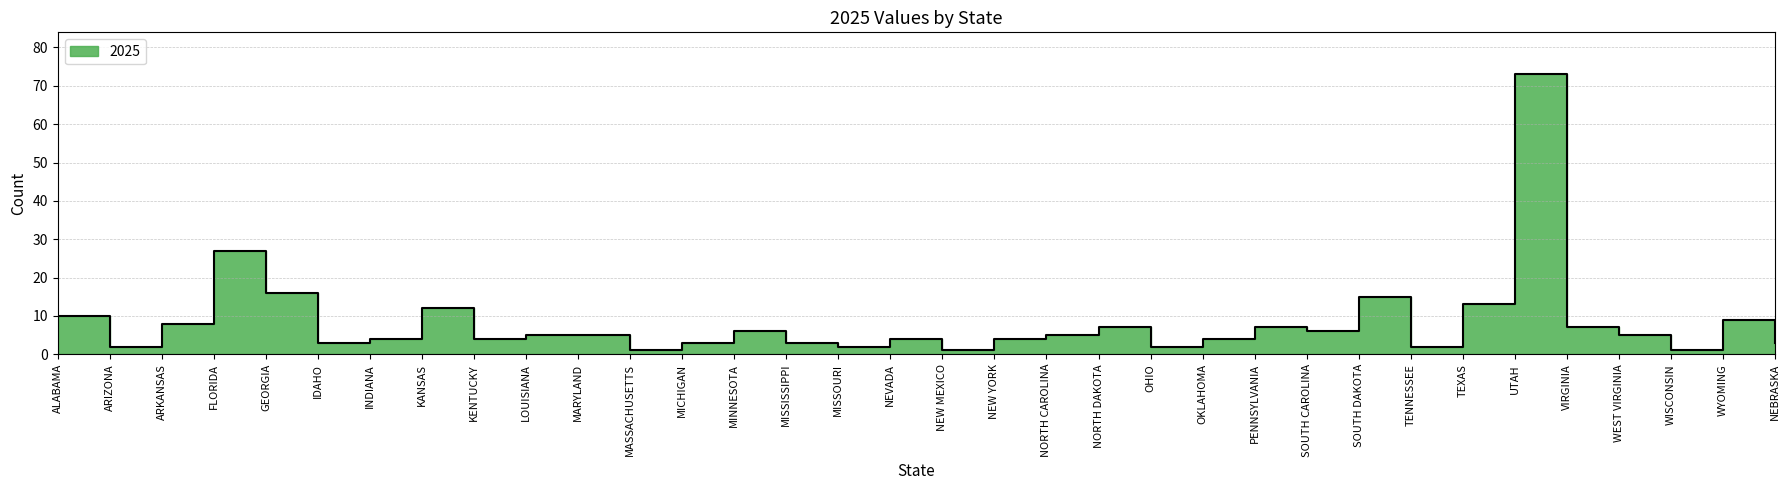

Which category has the lowest value across all series?

MASSACHUSETTS